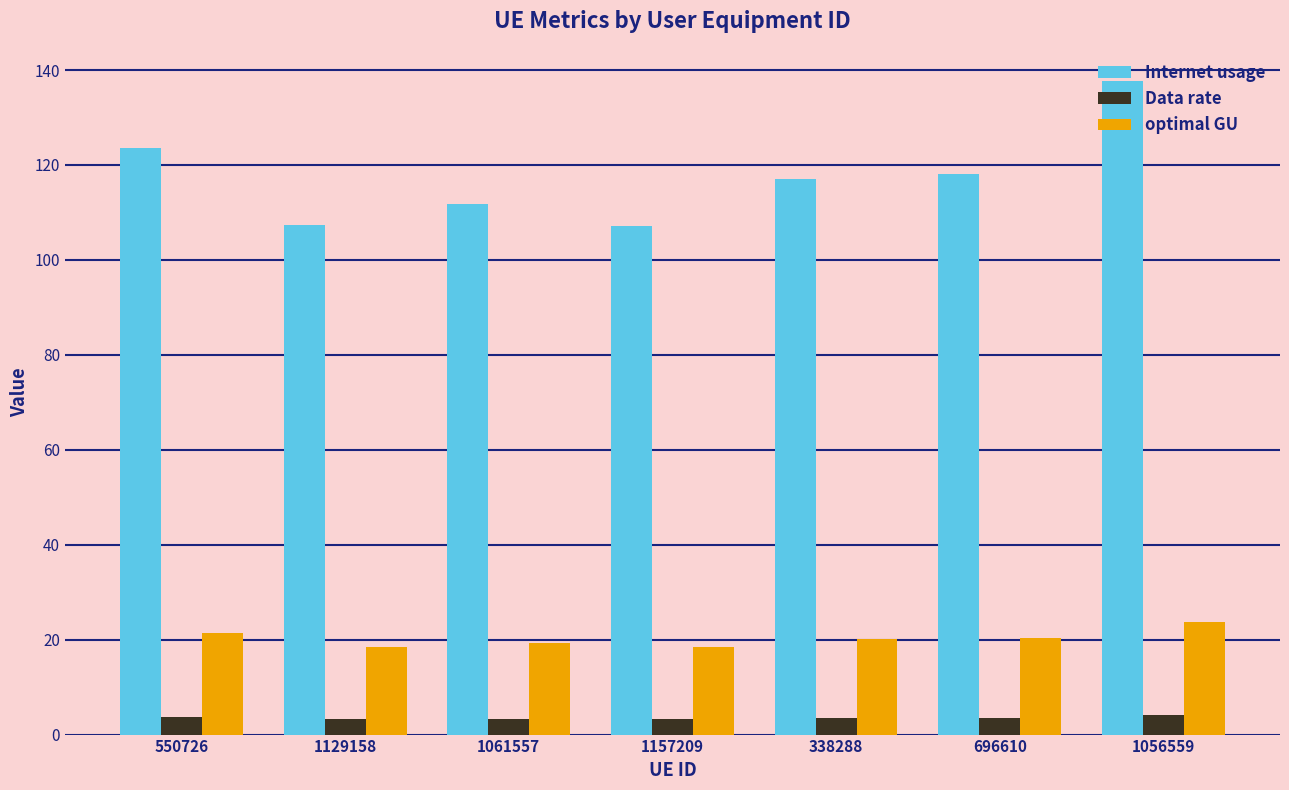

Which series has the largest total across all categories?

Internet usage